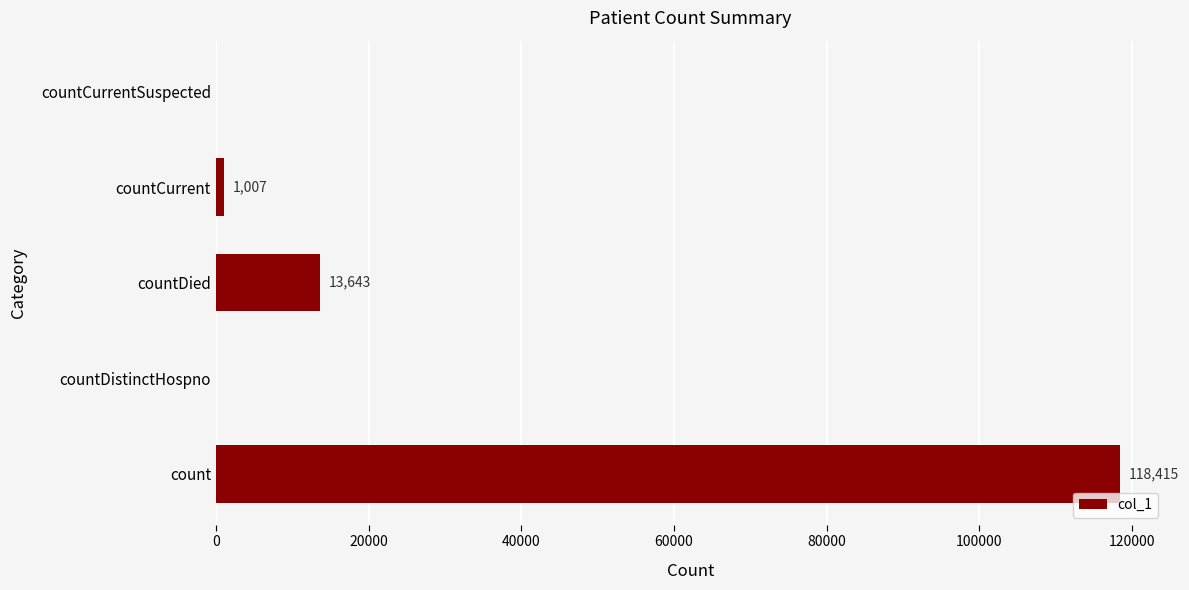

How many data points does each series have?

5